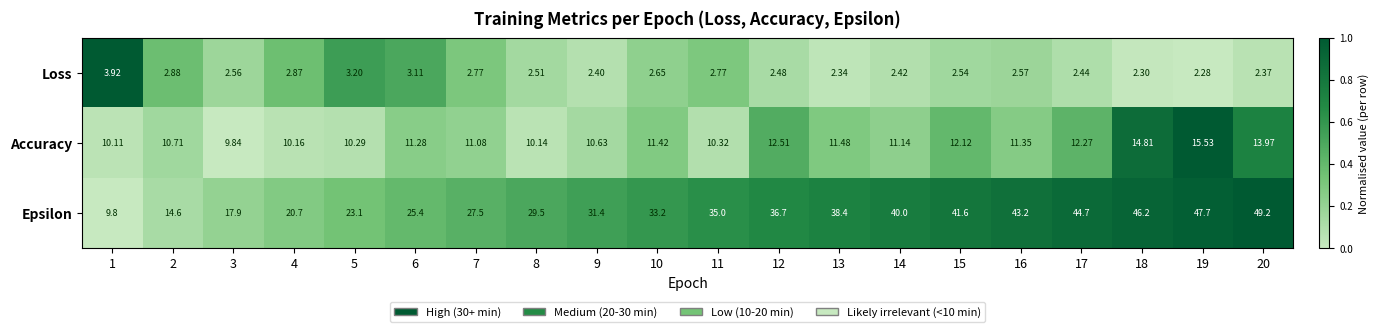

List the series in order of their peak value, lowest first.

Loss, Accuracy, Epsilon